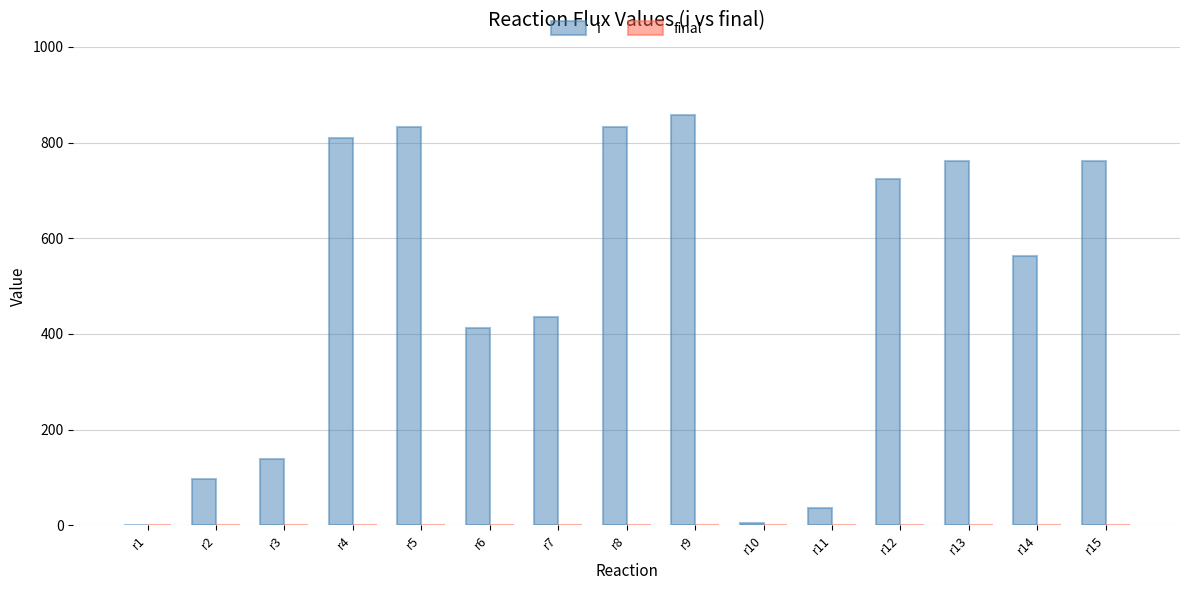

Where does the i series first go above 561?

r4